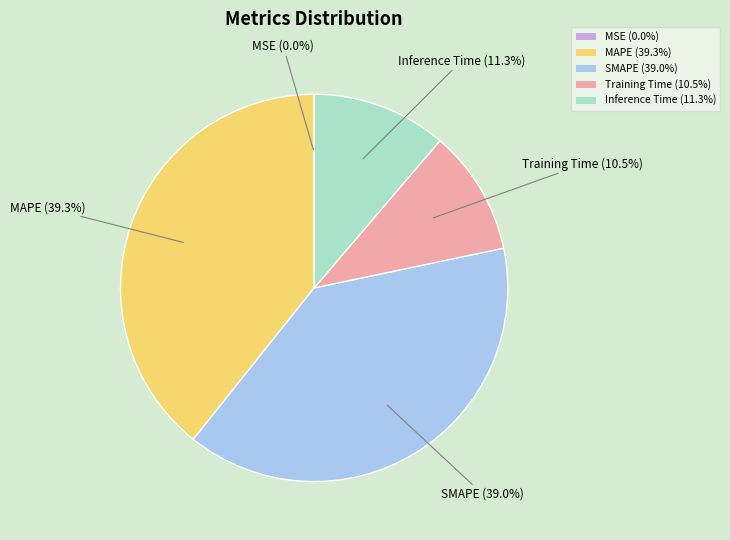

Is there a majority slice in this chart?

No